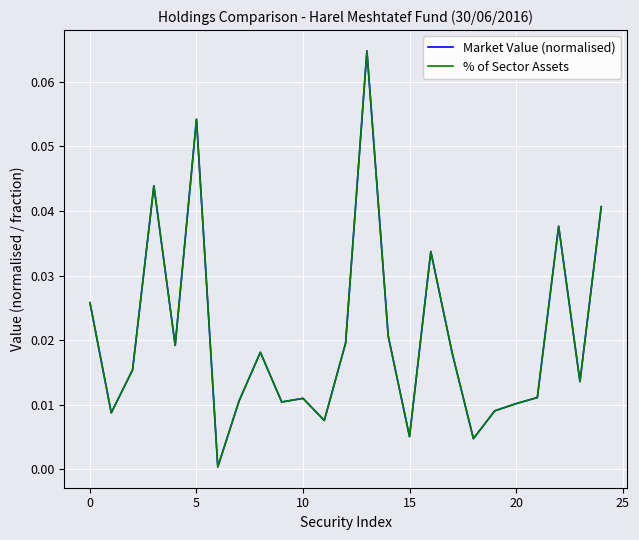

At which category is the sum across all series the highest?

13